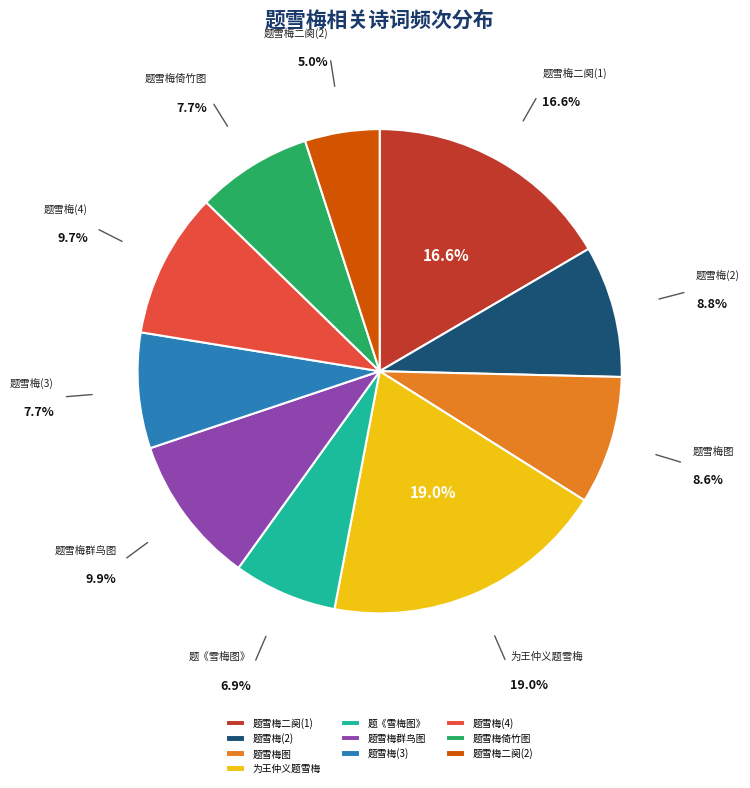

What is the smallest slice in the pie chart?

题雪梅二阕(2)